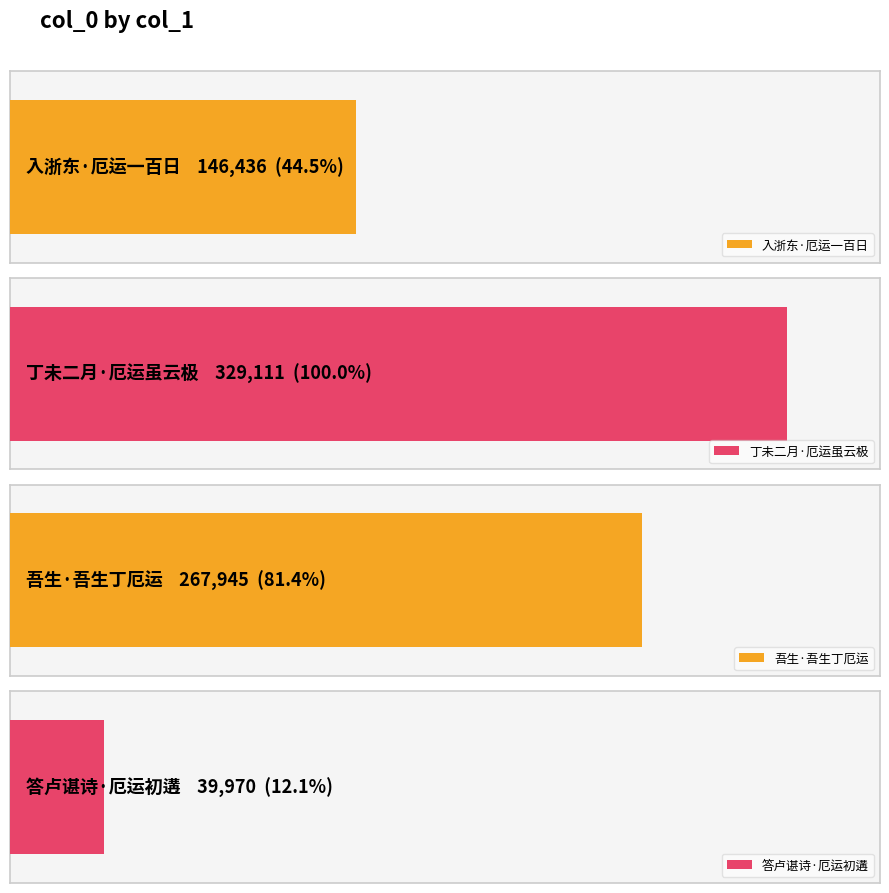

Reading left to right, transcribe all the data shown in this chart.

146436	329111	267945	39970